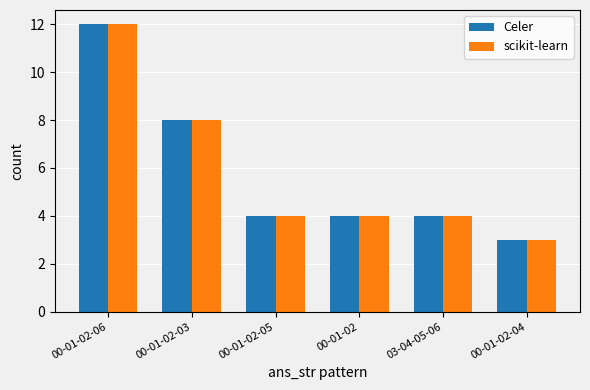

What is the label of the 5th bar from the left?

03-04-05-06